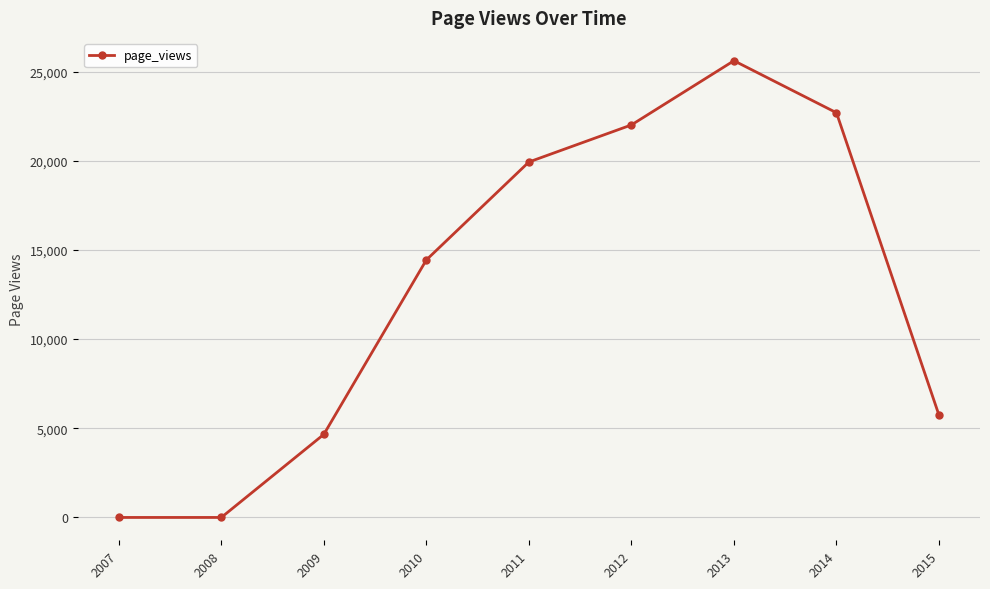

Approximately how many times larger is the value at 2013 compared to 2015?

4.5